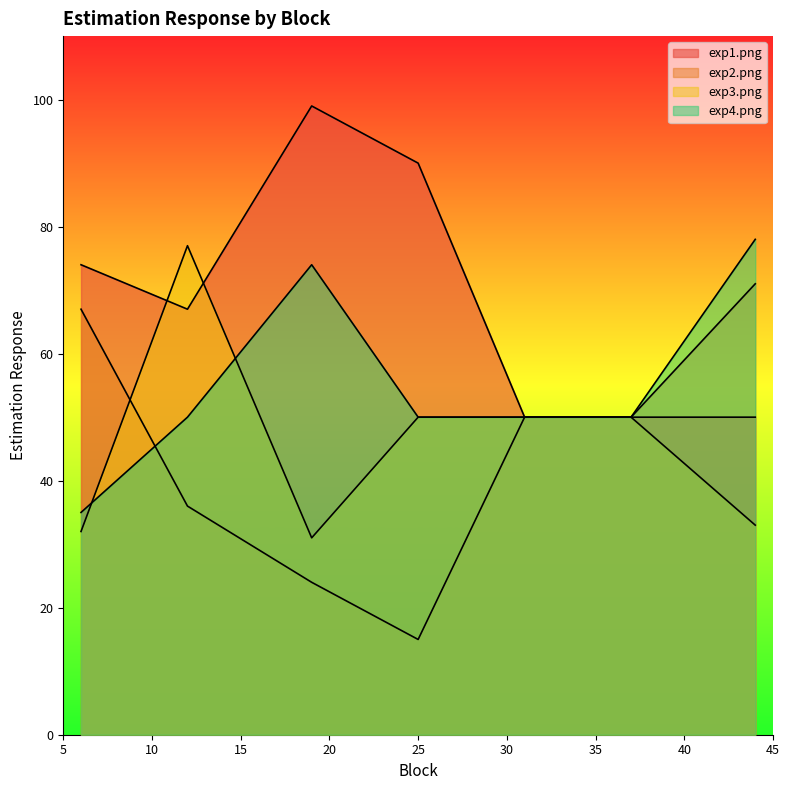

At which label is exp4.png closest to 56?

12